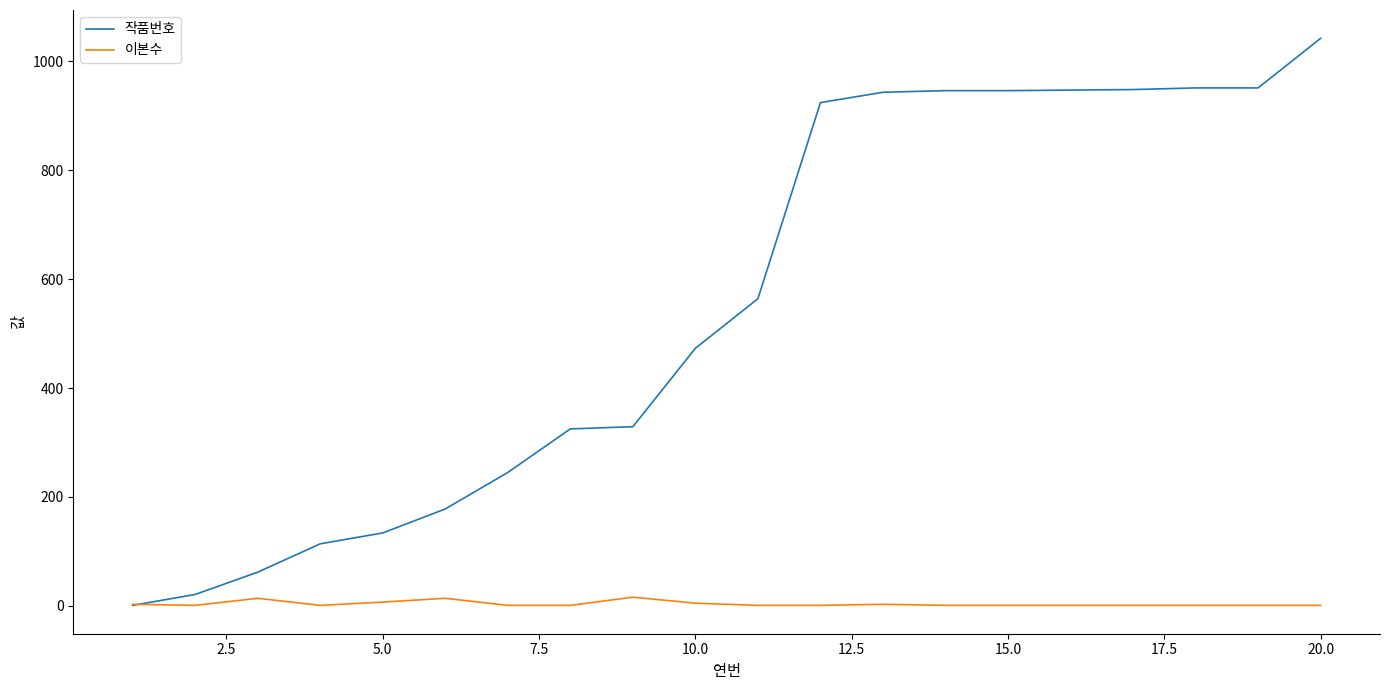

What is the maximum value for 작품번호?

1042